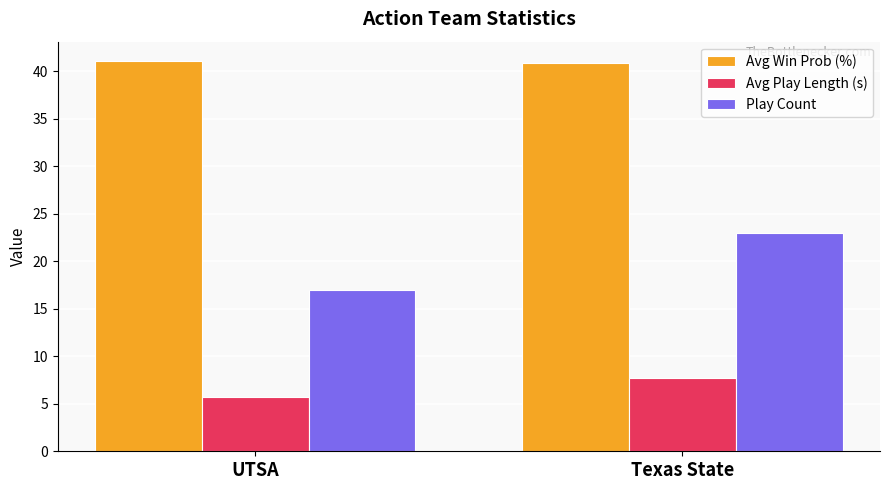

Which series has the largest total across all categories?

Avg Win Prob (%)